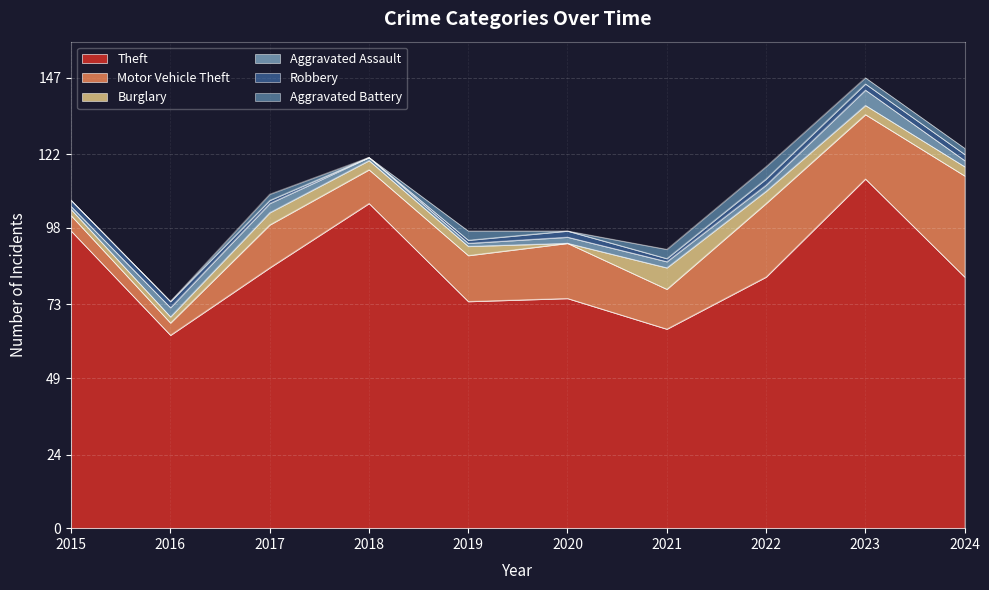

In Robbery, how many points are higher than both neighbors (excluding endpoints)?

1